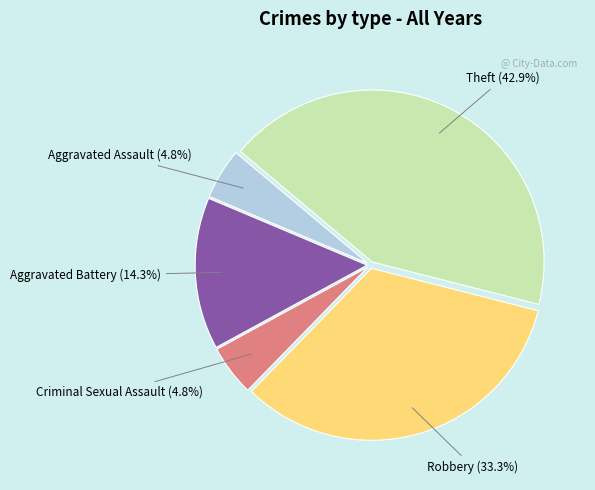

Is there any slice that represents more than half of the pie?

No